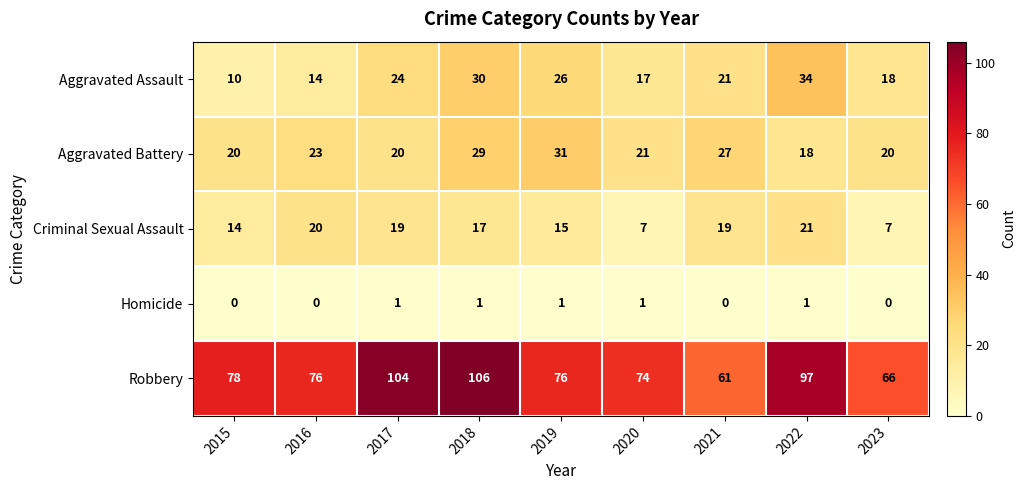

What is the minimum value for Robbery?

61